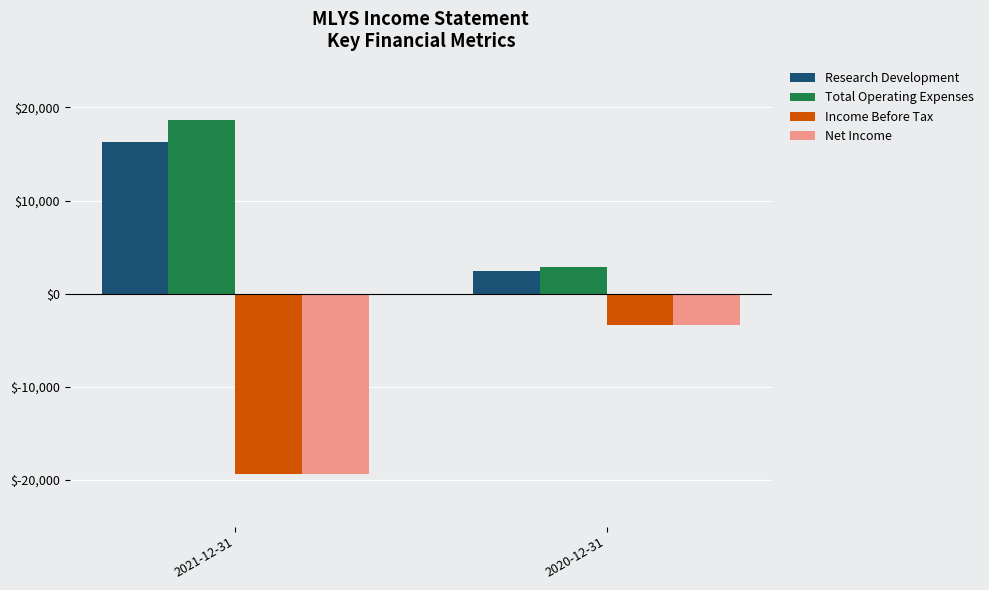

Is it true that Income Before Tax equals -3400 at 2020-12-31?

True